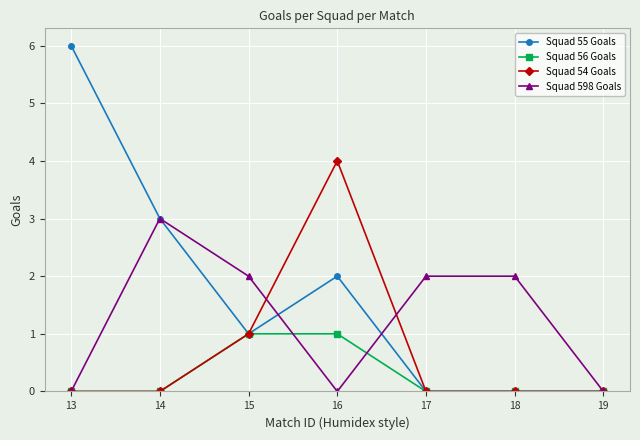

True or false: Squad 55 Goals has more than 0 points higher than both neighbors.

True